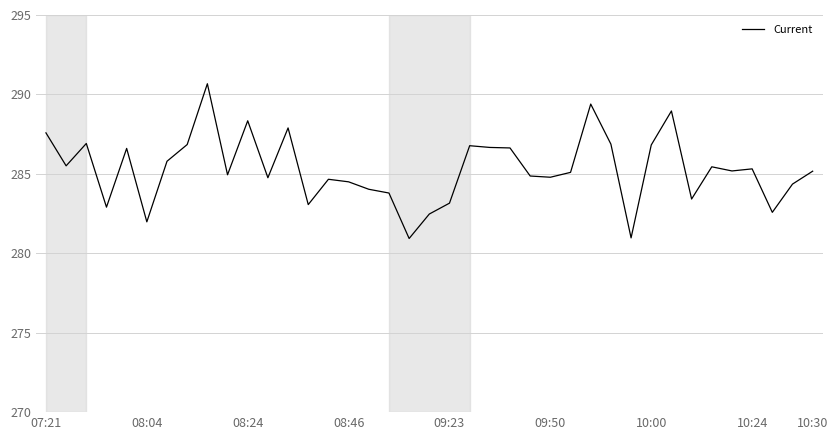

What is the maximum value shown in the chart?

290.7